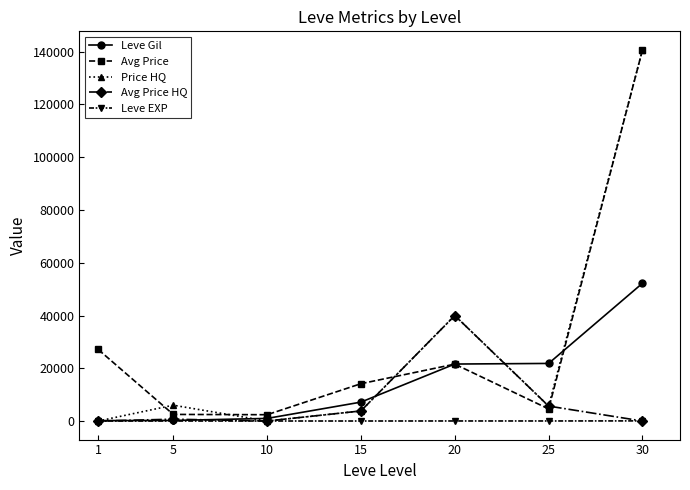

What is the highest value of the Leve EXP series?

52